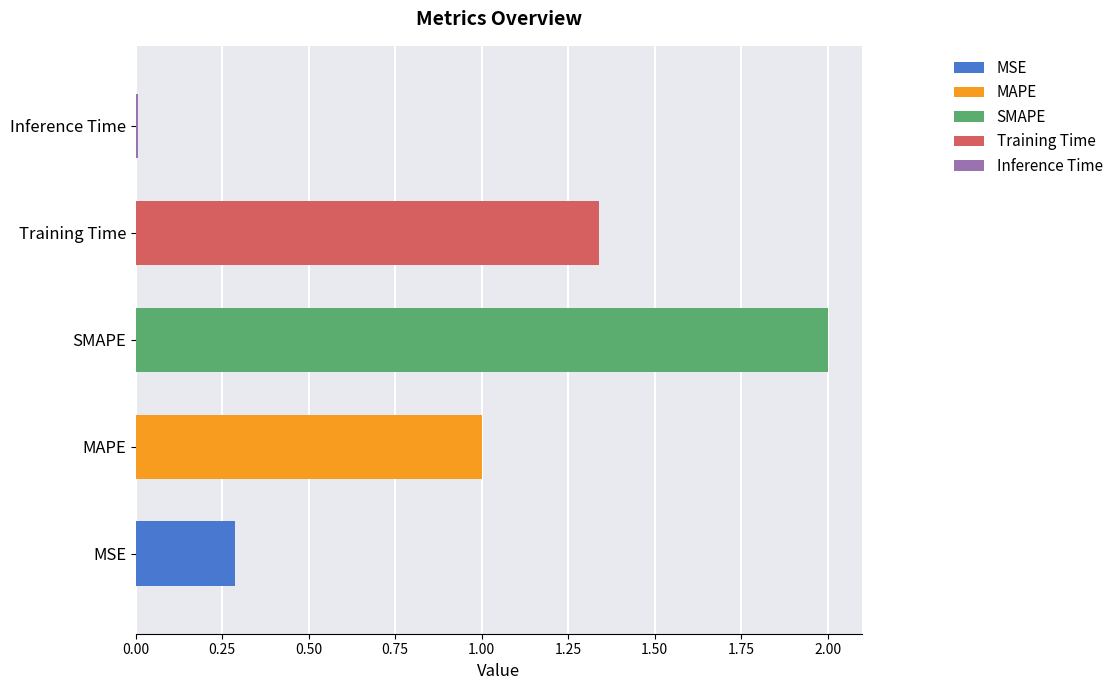

What is the approximate value at MSE?

0.3